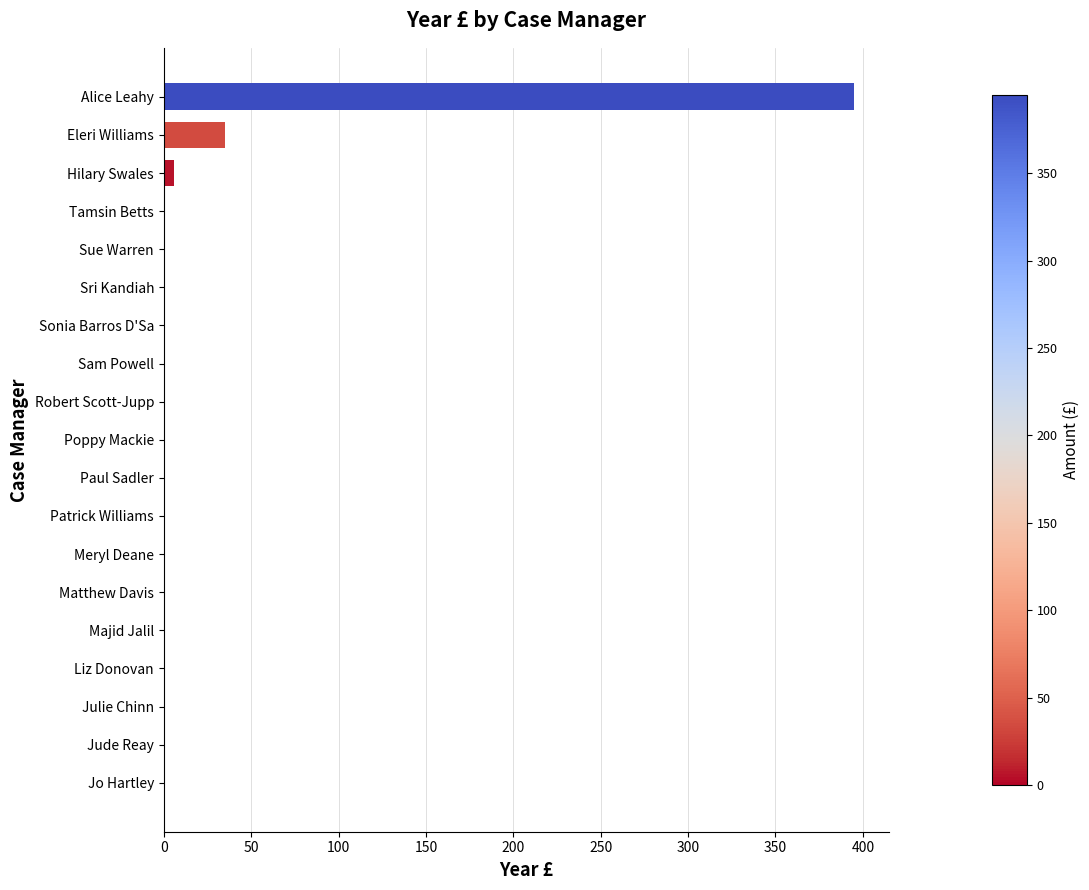

True or false: the data shows 0 at Meryl Deane.

True